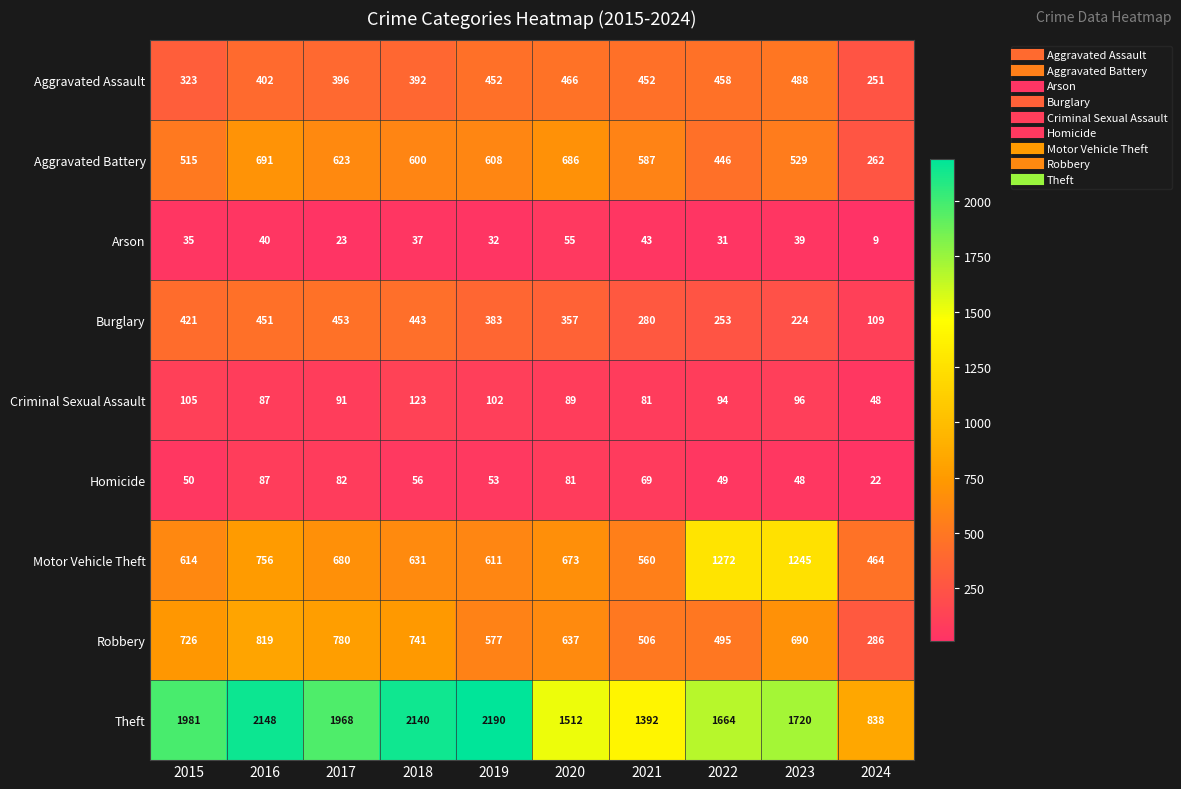

What is the smallest value displayed?

9